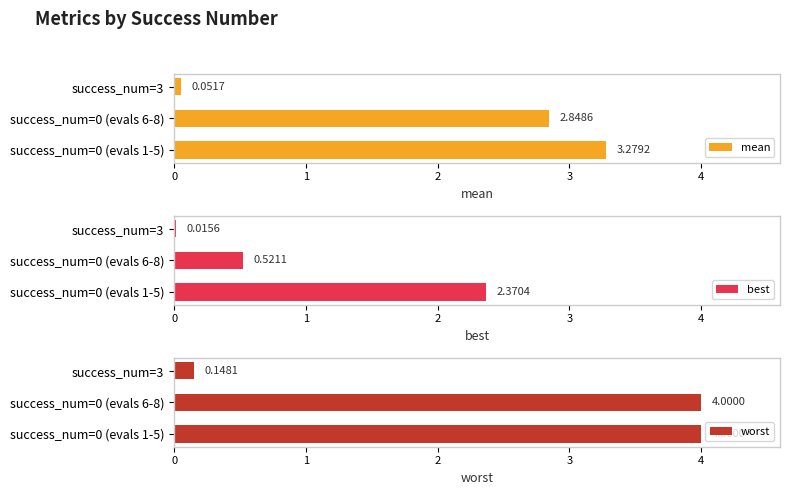

At which label does best reach its minimum?

success_num=3